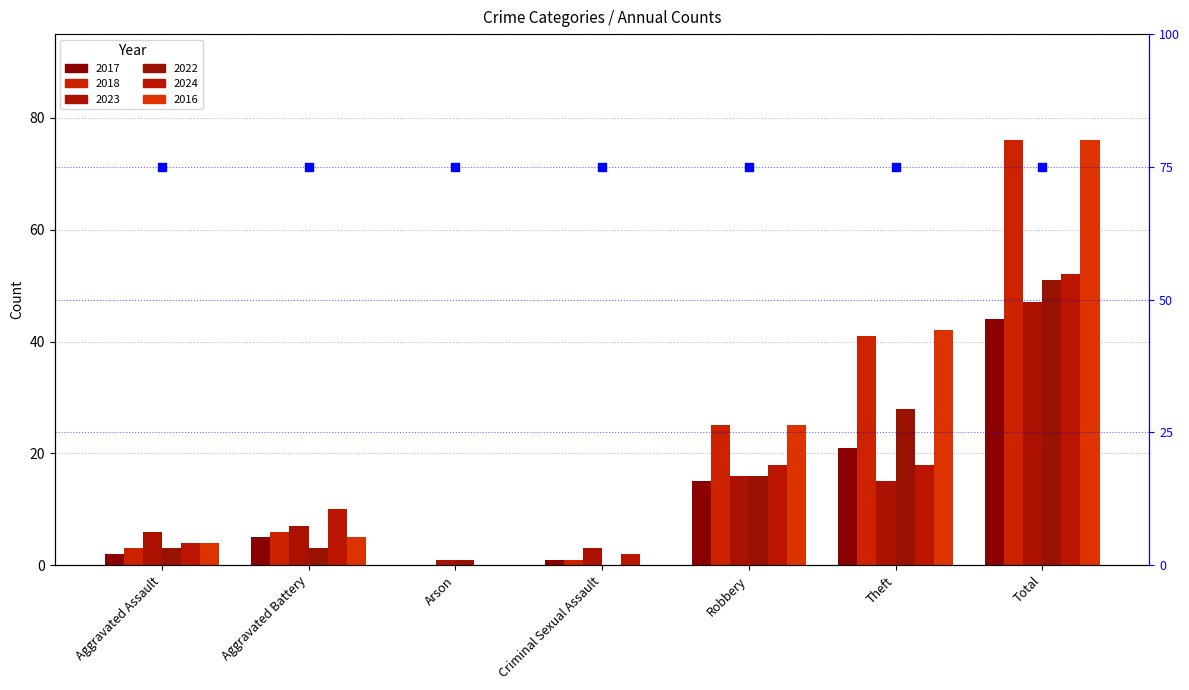

At which category is the sum across all series the highest?

Total